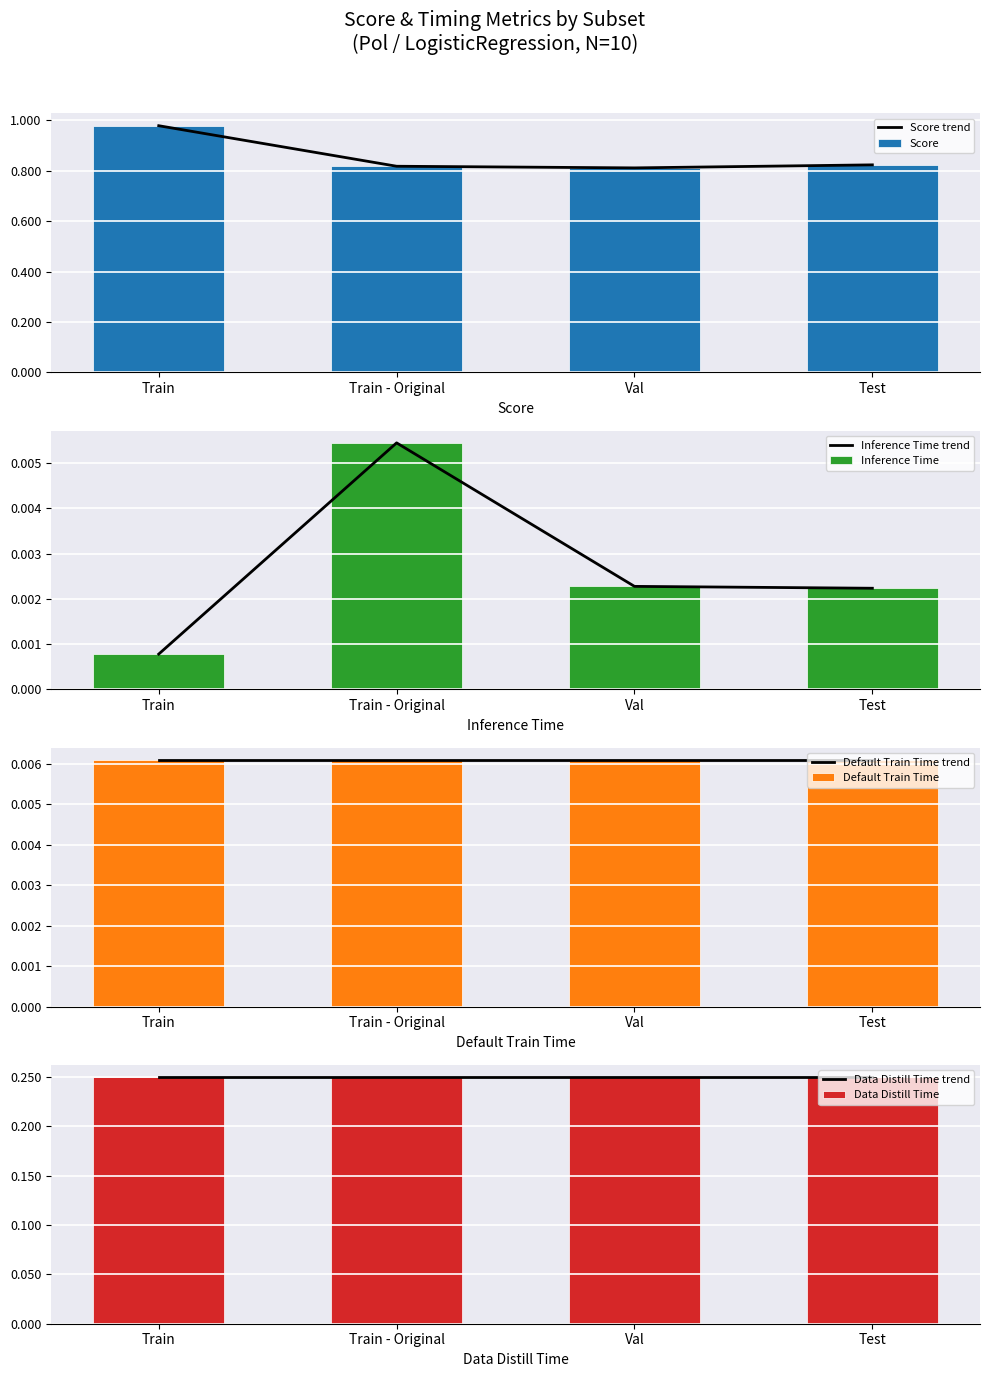

What is the average value of the Score trend series?

0.9